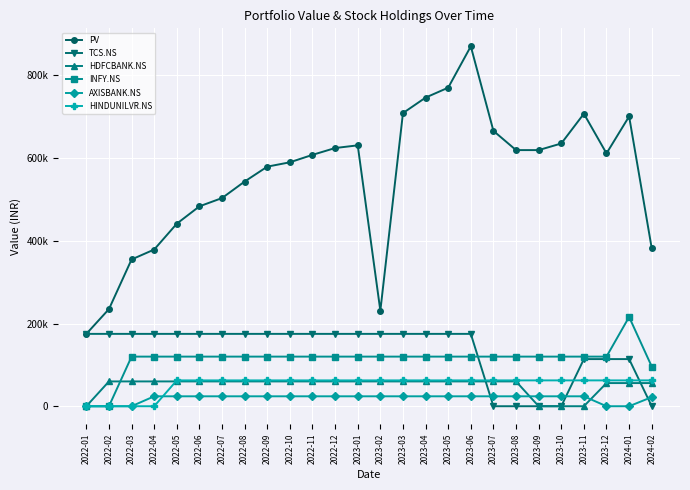

Which series ends up on top after the final intersection of HINDUNILVR.NS and TCS.NS?

HINDUNILVR.NS